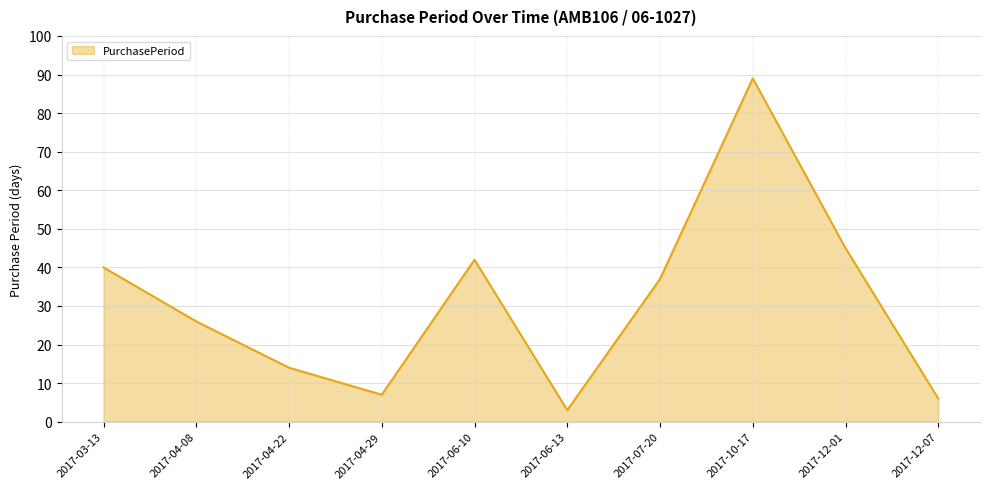

Does the chart display data point markers on the line(s)?

No